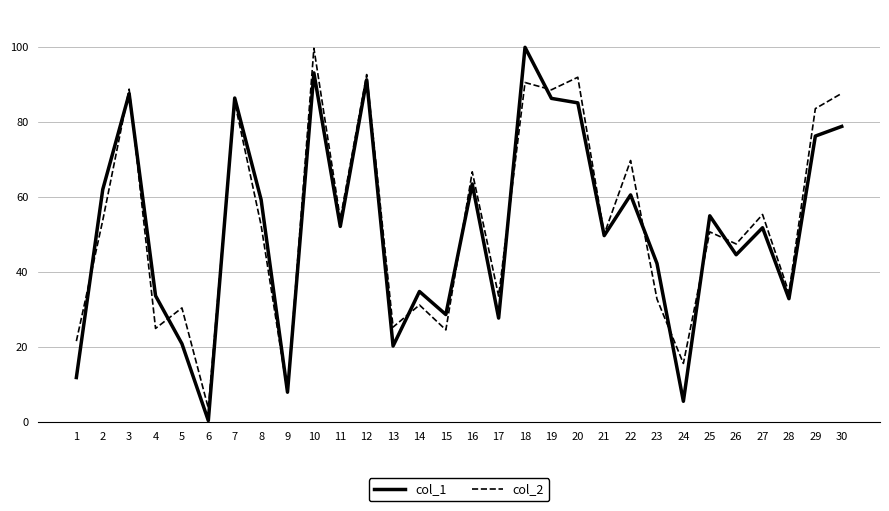

What is the sum of all col_1 values?

1552.4